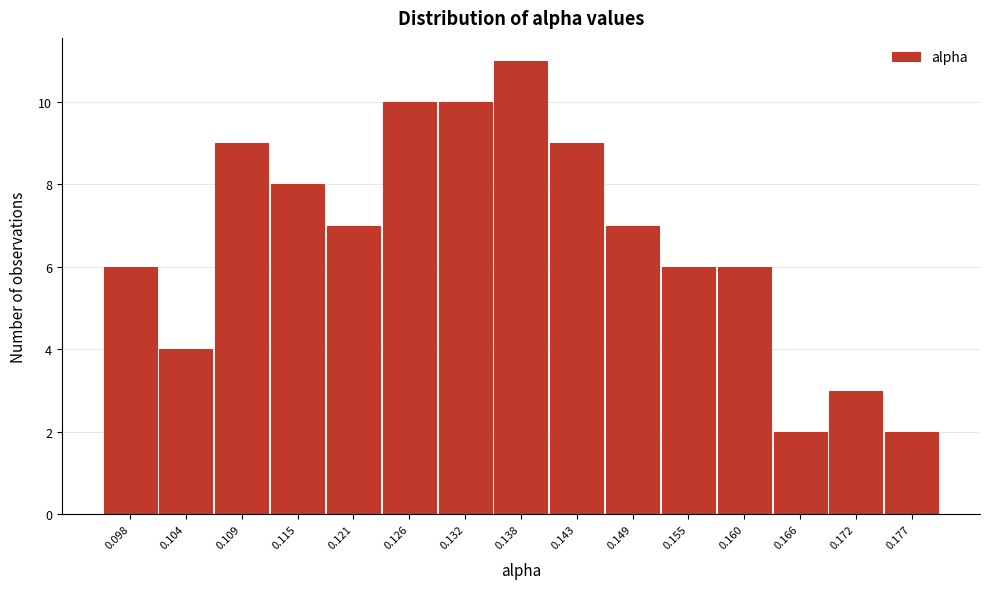

Reading left to right, transcribe this chart: for each bar, give the range it covers on the x-axis and its height. Neither the bar edges nor the heights are printed on the chart, so give them approximately, as read against the axes.

0.095 to 0.101: 6
0.101 to 0.106: 4
0.106 to 0.112: 9
0.112 to 0.118: 8
0.118 to 0.123: 7
0.123 to 0.129: 10
0.129 to 0.135: 10
0.135 to 0.140: 11
0.140 to 0.146: 9
0.146 to 0.152: 7
0.152 to 0.157: 6
0.157 to 0.163: 6
0.163 to 0.169: 2
0.169 to 0.174: 3
0.174 to 0.180: 2